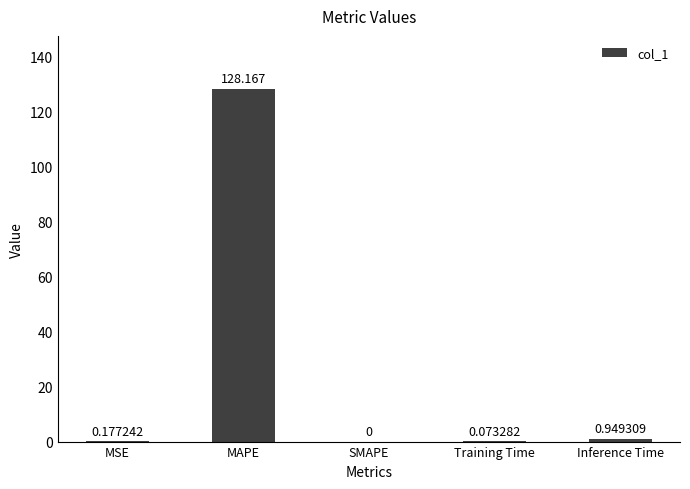

How many categories are shown in the chart?

5